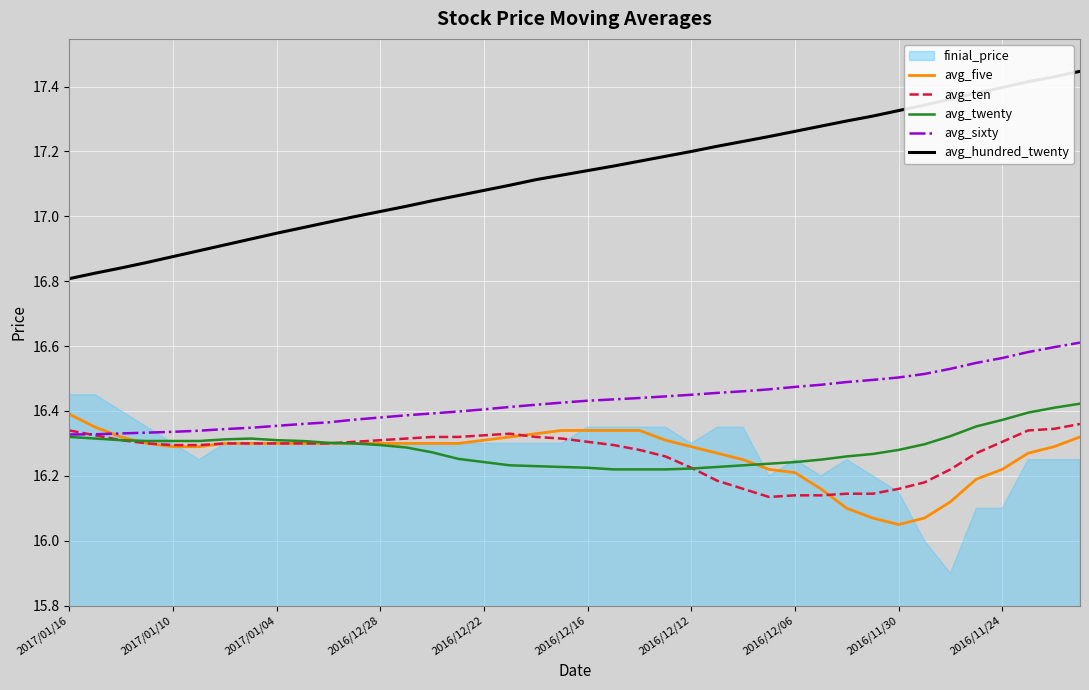

After their last crossing, which series has the higher values: avg_twenty or avg_ten?

avg_twenty